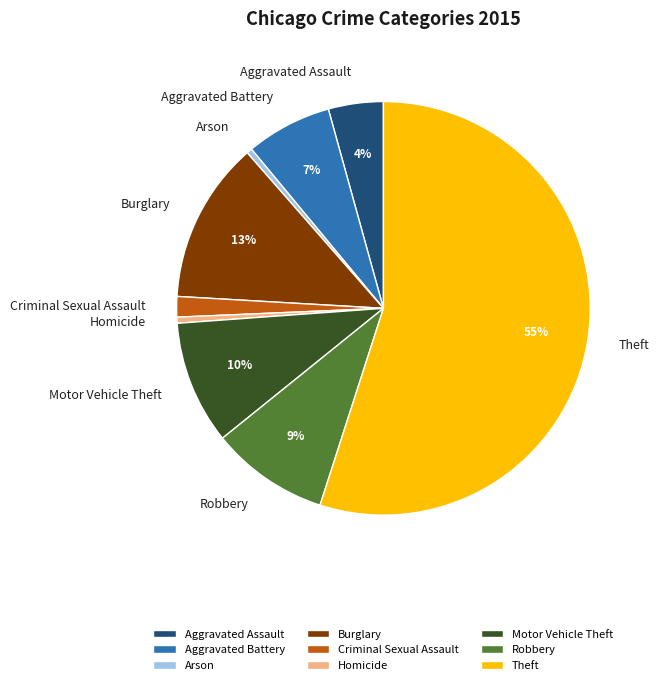

To the nearest percent, what is the difference between the largest and smallest slice percentages?

55%